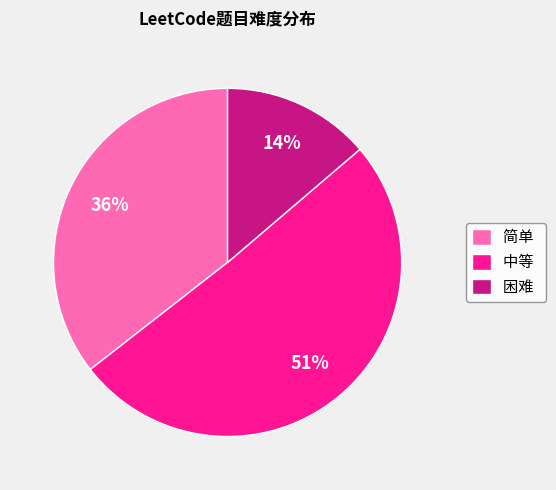

Do 困难 and 简单 together represent more than half of the pie?

No